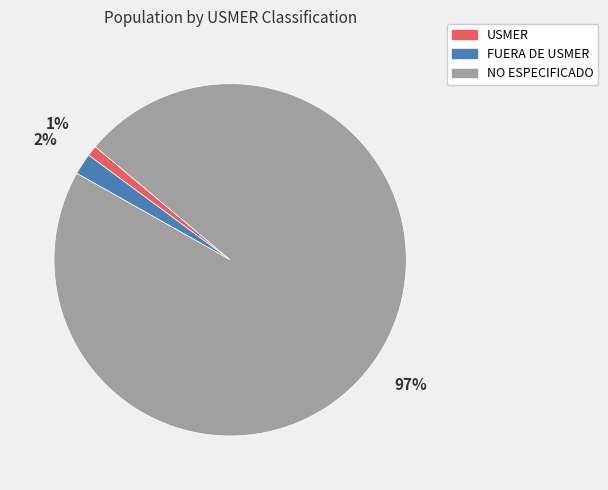

What percentage is the FUERA DE USMER slice, to the nearest percent?

2%